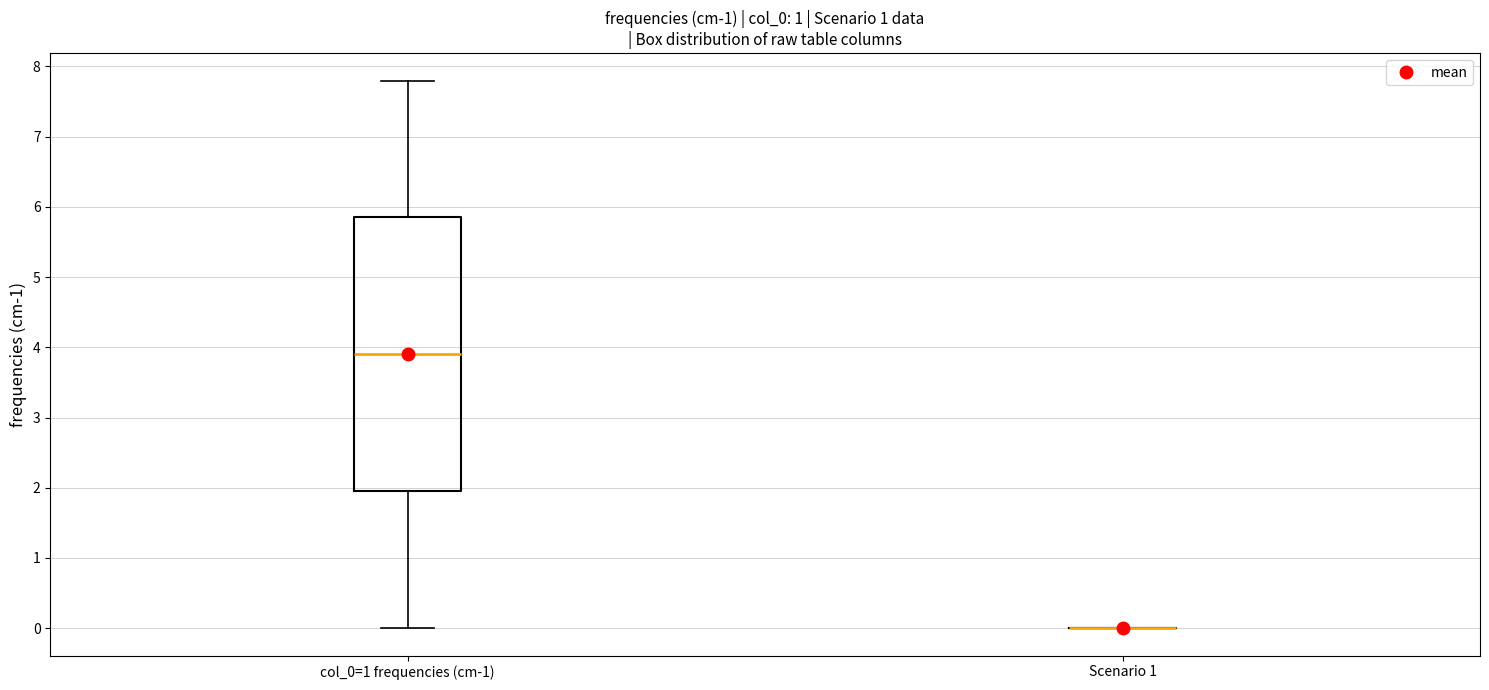

Which box is the tallest, from its lower edge to its upper edge?

col_0=1 frequencies (cm-1)